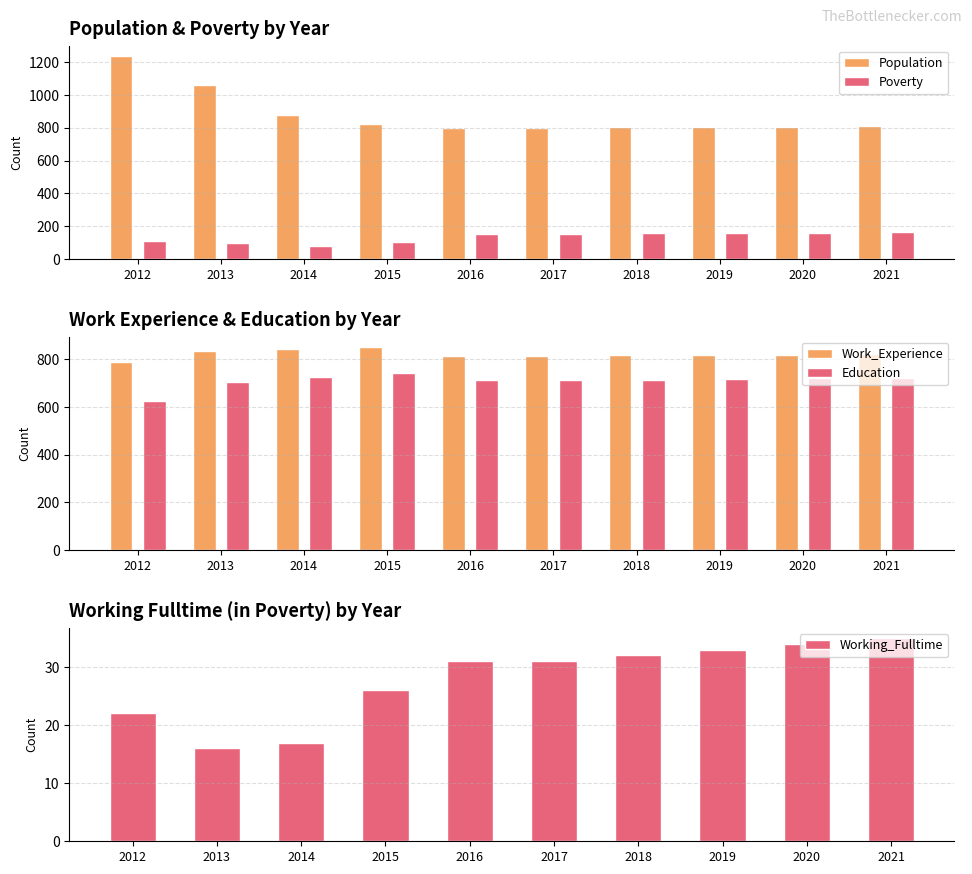

How many categories are shown in the chart?

10